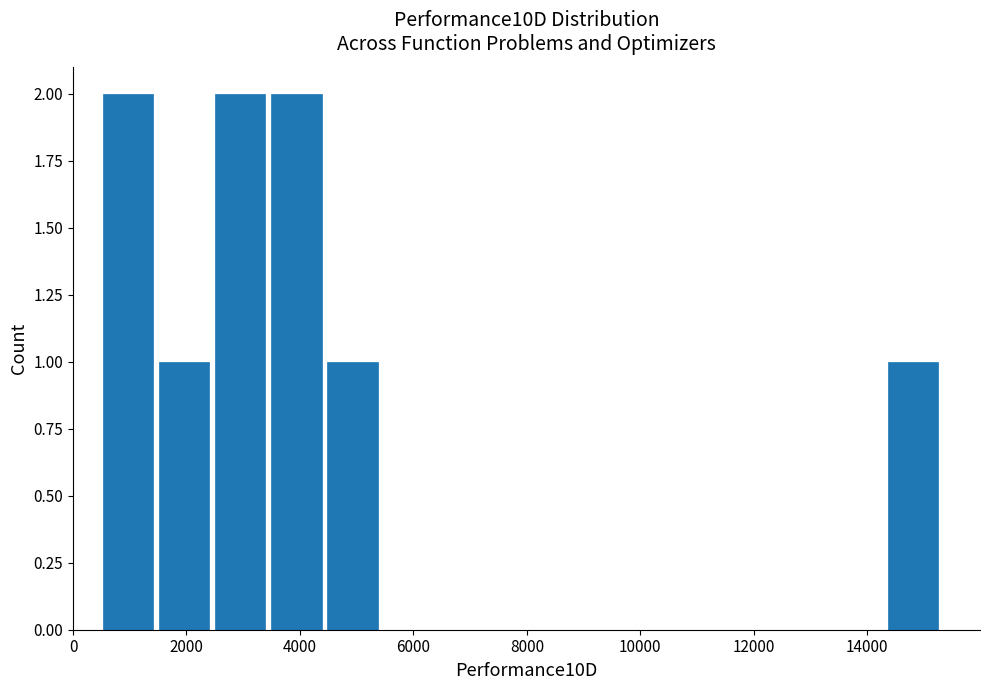

Reading left to right, transcribe this chart: for each bar, give the range it covers on the x-axis and its height. Neither the bar edges nor the heights are printed on the chart, so give them approximately, as read against the axes.

400 to 1400: 2
1400 to 2400: 1
2400 to 3400: 2
3400 to 4400: 2
4400 to 5400: 1
5400 to 6400: 0
6400 to 7400: 0
7400 to 8400: 0
8400 to 9400: 0
9400 to 10400: 0
10400 to 11400: 0
11400 to 12400: 0
12400 to 13400: 0
13400 to 14400: 0
14400 to 15400: 1